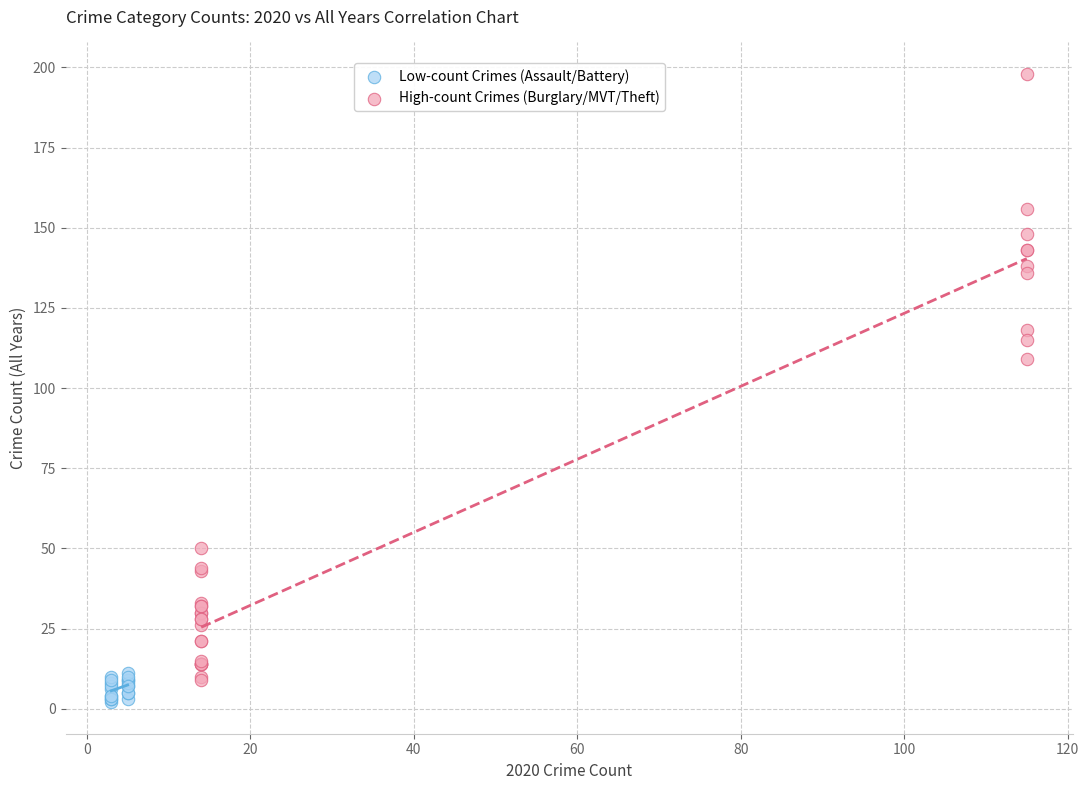

Which series has the widest spread of Y values?

High-count Crimes (Burglary/MVT/Theft)